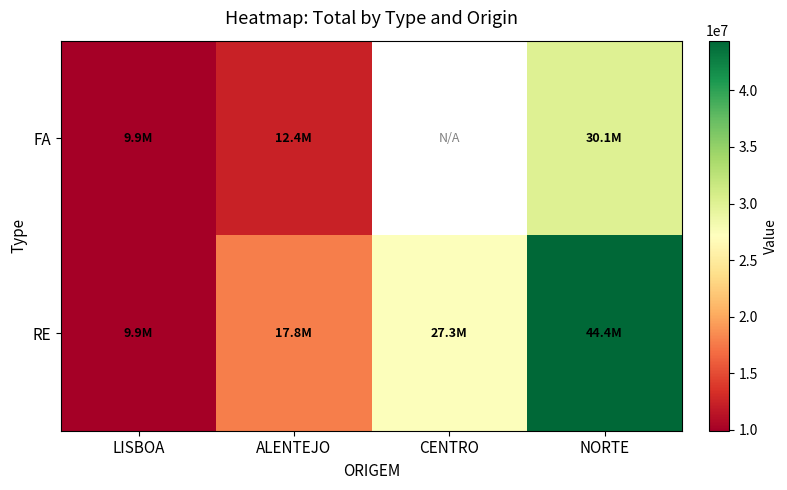

At which label does FA reach its minimum?

LISBOA